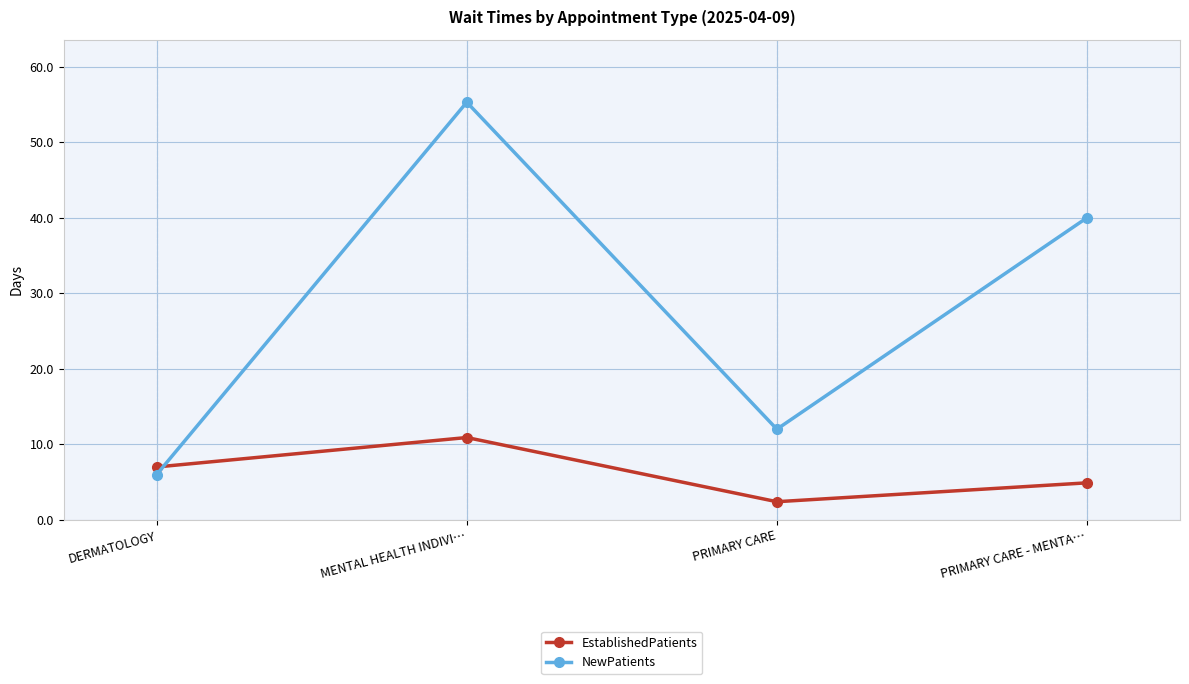

Is the value of NewPatients at PRIMARY CARE greater than the value of EstablishedPatients at PRIMARY CARE?

Yes